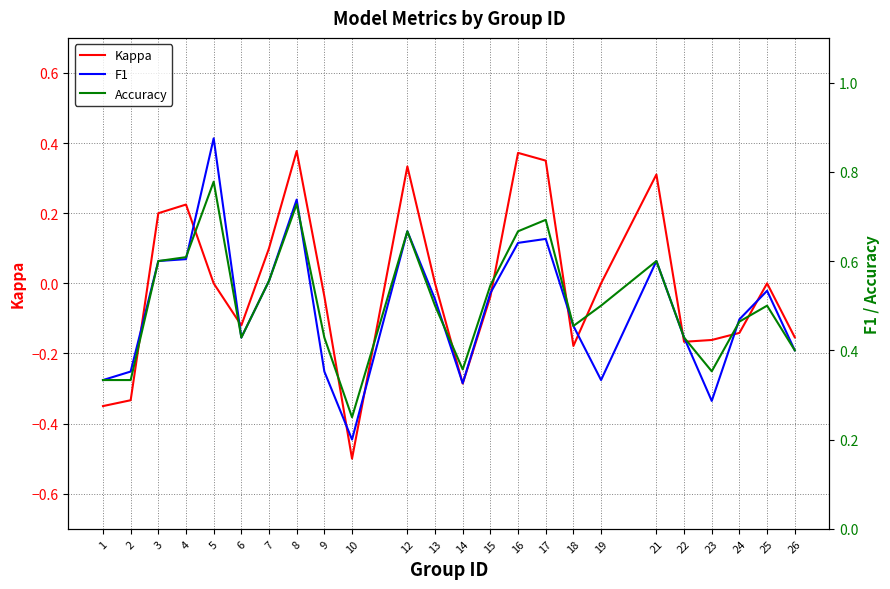

Is the value of Kappa at 9 greater than the value of Accuracy at 6?

No